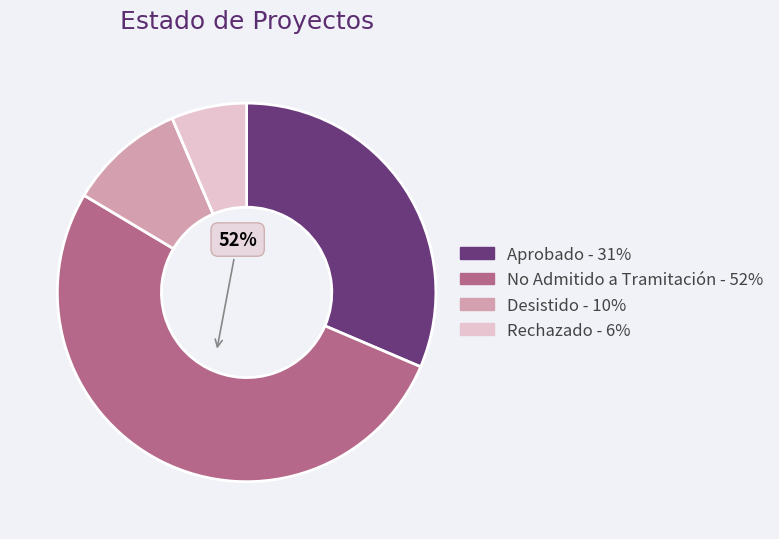

To the nearest percent, what is the difference between the Desistido and Rechazado slice percentages?

4%